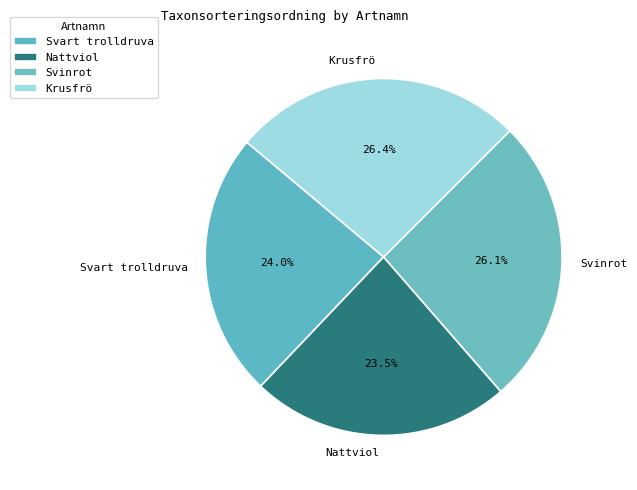

To the nearest percent, what is the difference between the Svinrot and Svart trolldruva slice percentages?

2%